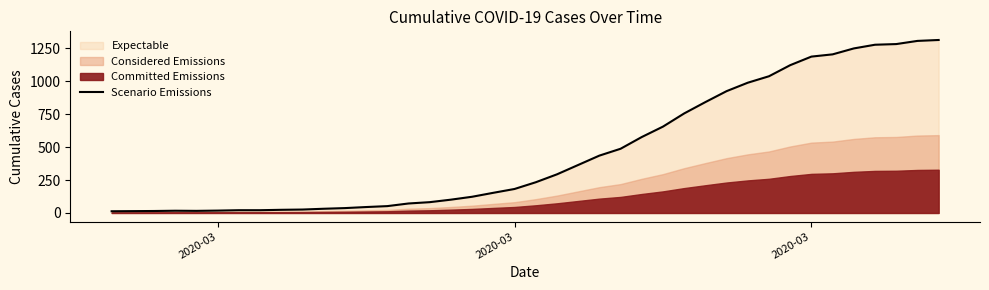

The value at 2020-03 is 10. True or false?

False